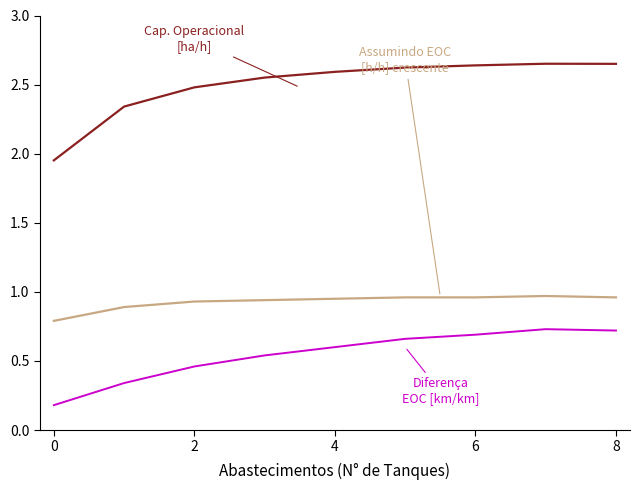

What is the total value across all series at 6?

4.3